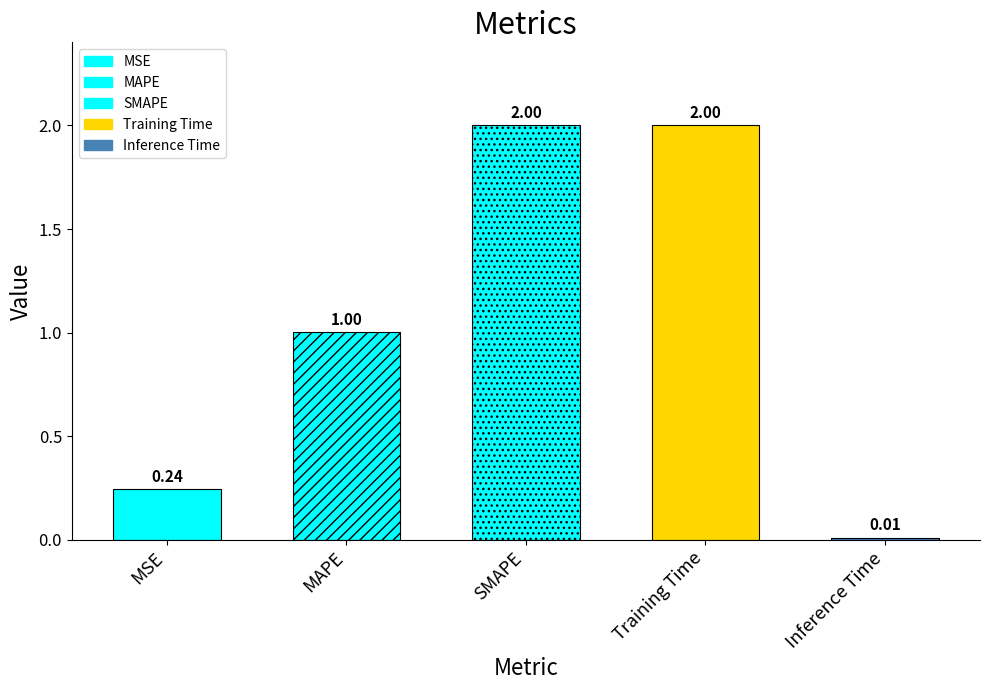

Is it true that the value at MAPE is 1.0?

True